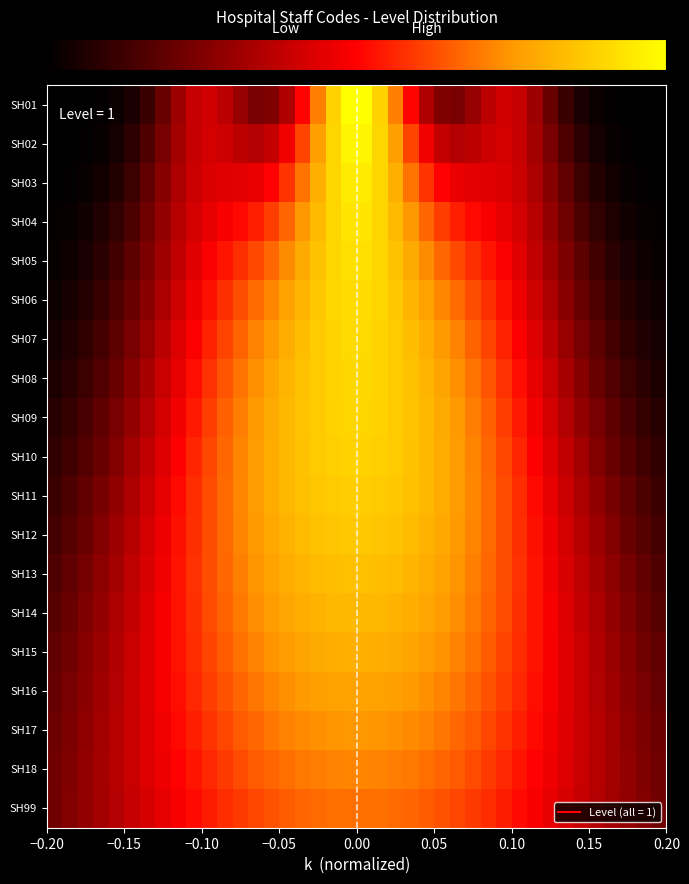

What is the greatest value displayed?

1.0